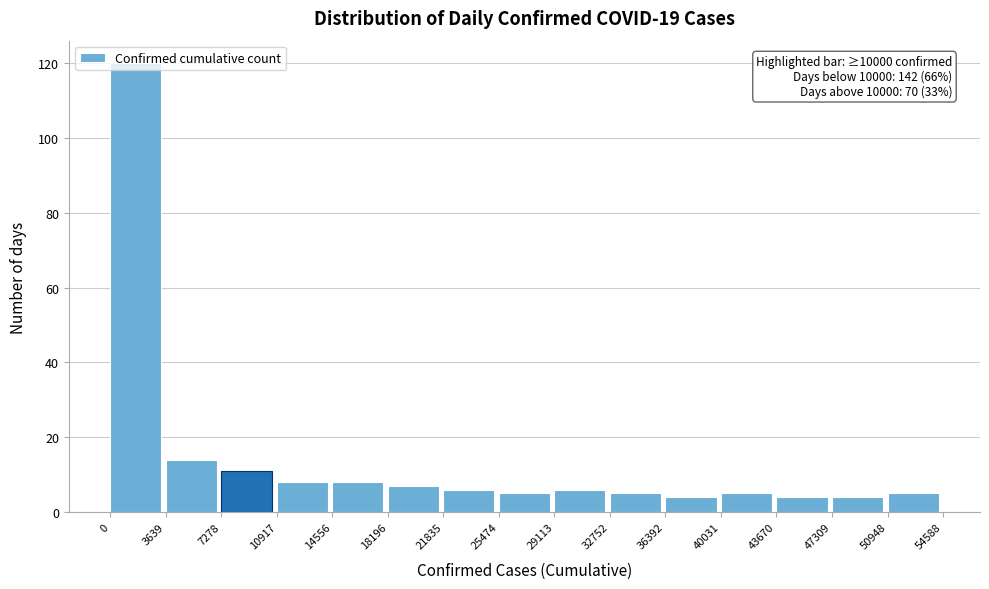

Over which range of the x-axis is the bar tallest?

0 to 3639